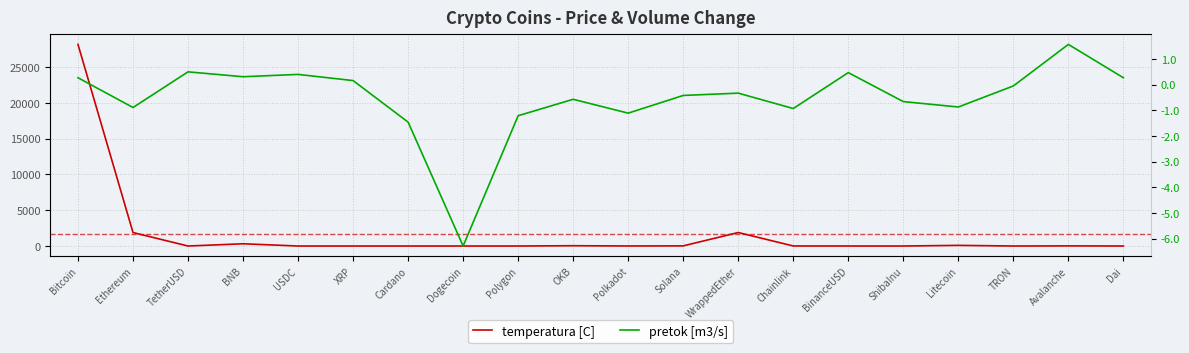

What is the sum of all temperatura [C] values?

32446.8